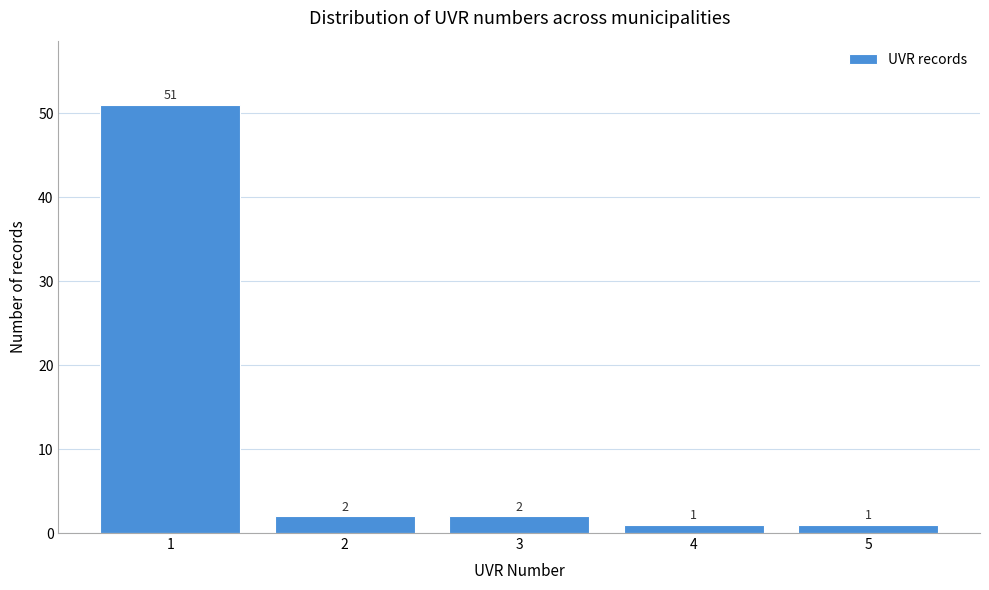

Reading left to right, list all the values displayed in this chart.

1=51	2=2	3=2	4=1	5=1